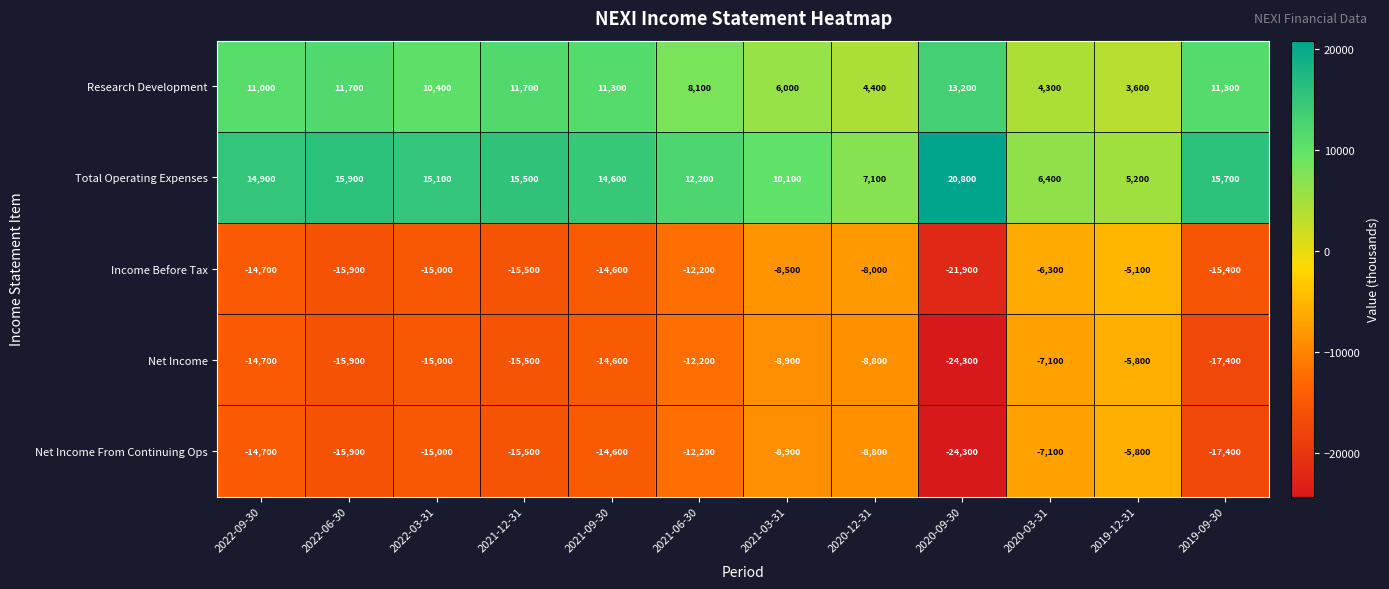

At which category is the sum across all series the highest?

2019-12-31